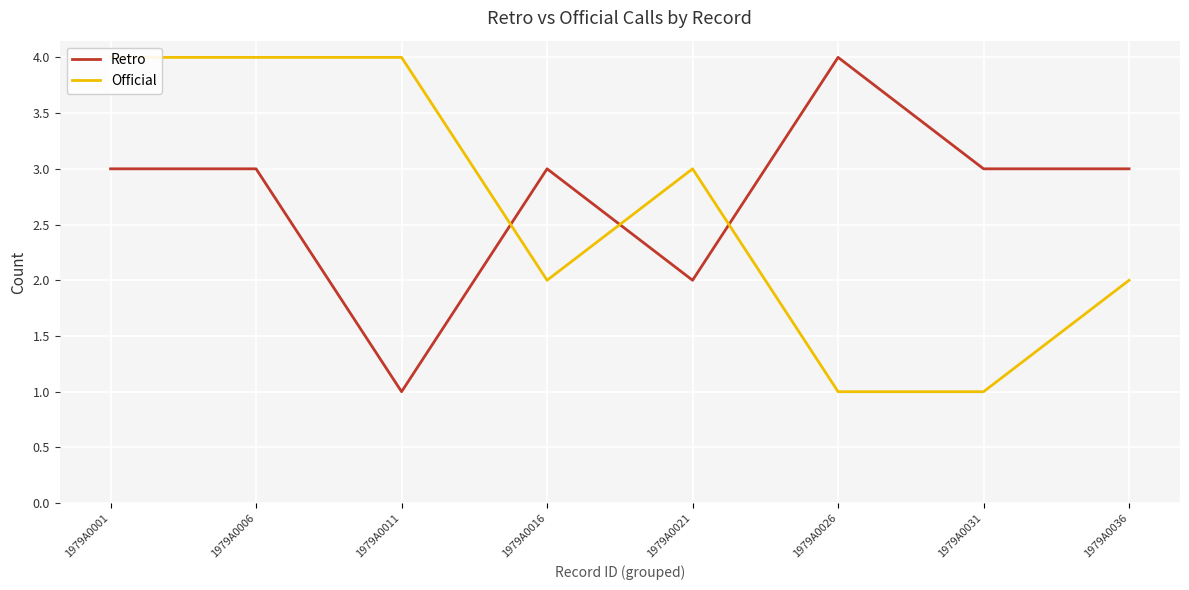

At how many categories does at least one series exceed 3?

4